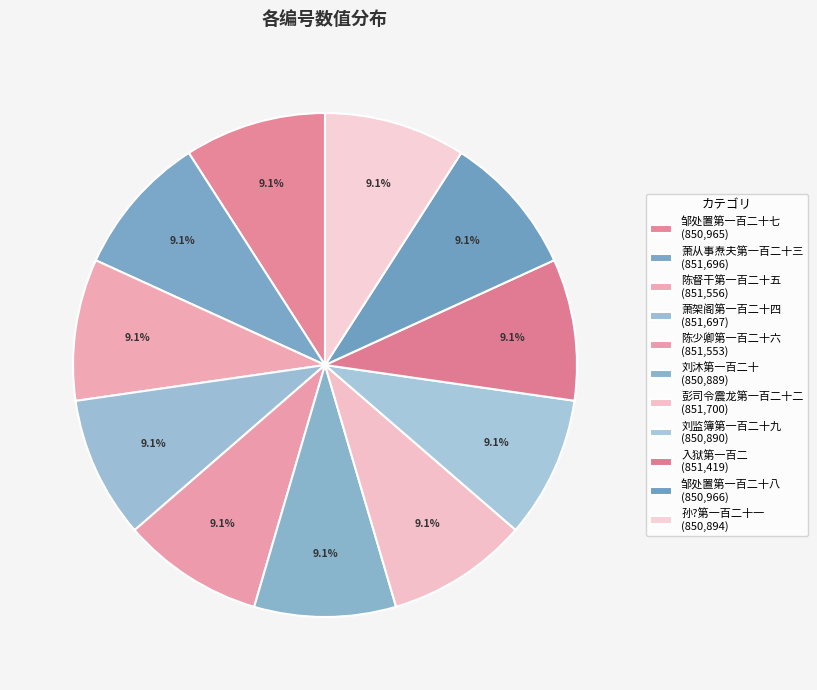

True or false: 陈督干第一百二十五 accounts for 3% of the total.

False